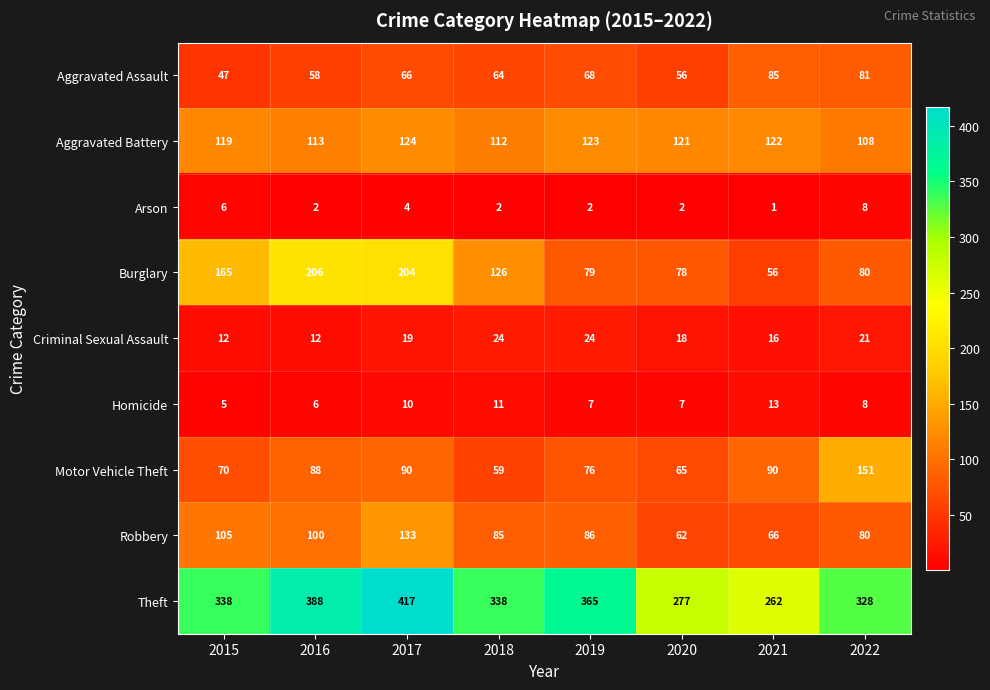

What is the total value across all series at 2015?

867